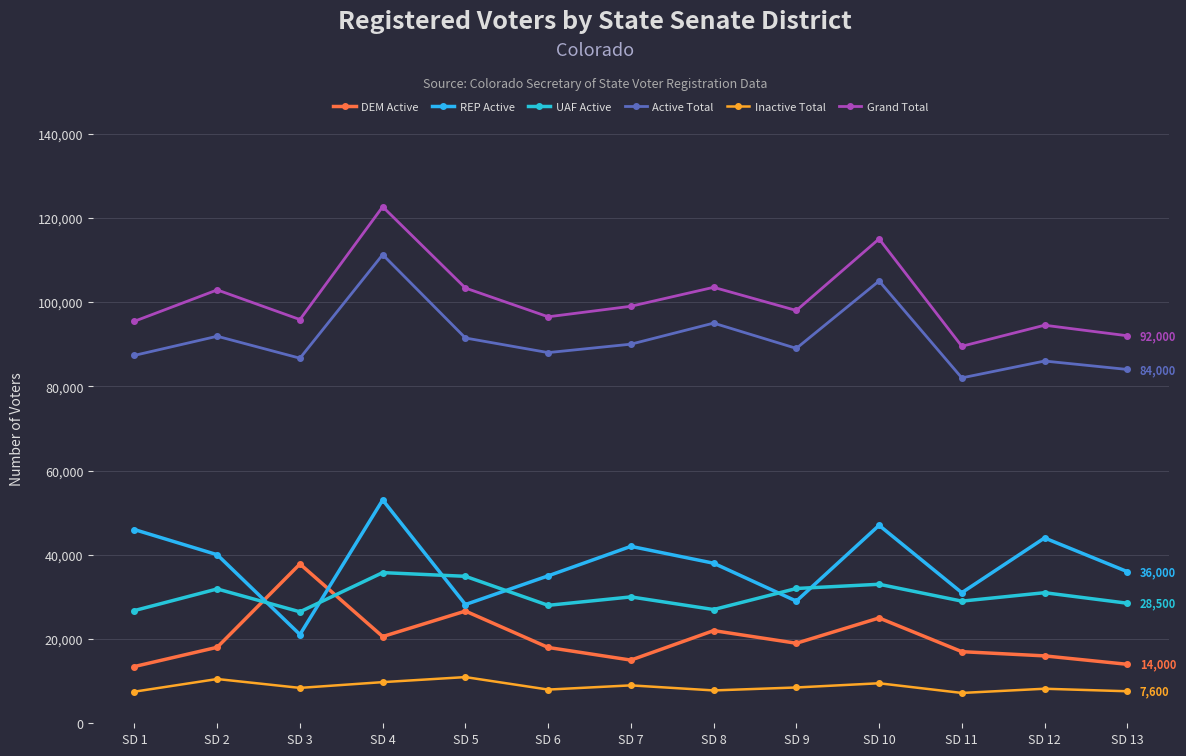

In Inactive Total, how many points are higher than both neighbors (excluding endpoints)?

5